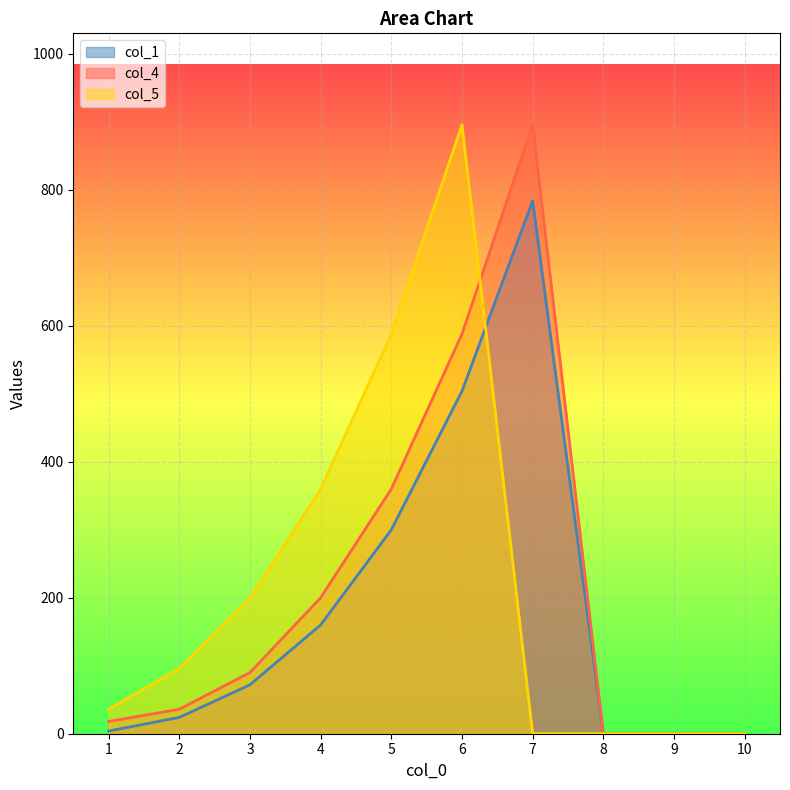

Does the chart display data point markers on the line(s)?

No